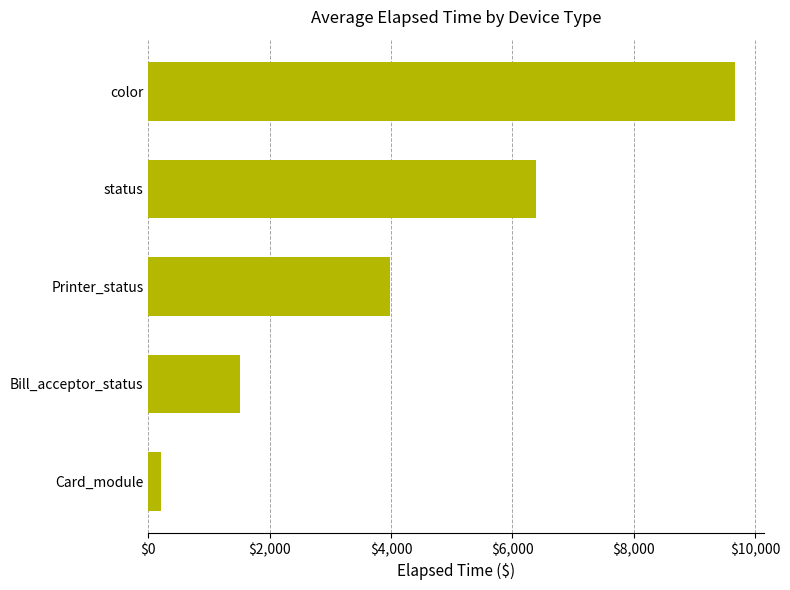

What is the maximum value shown in the chart?

9671